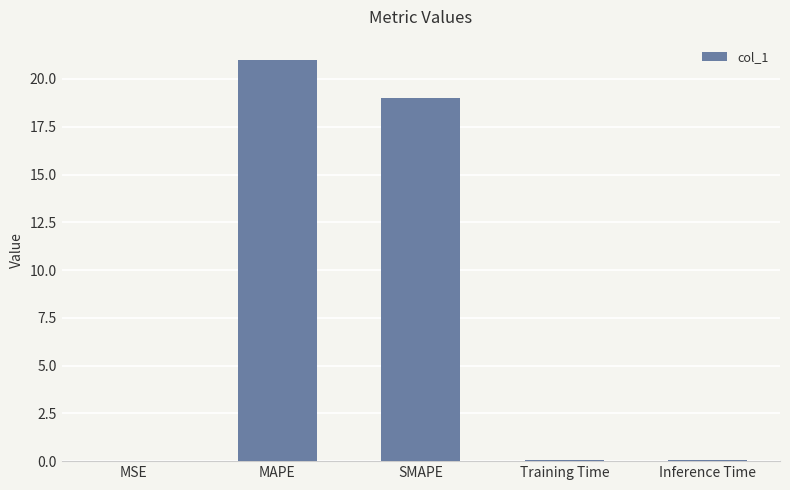

Where is the data nearest to the value 10?

SMAPE